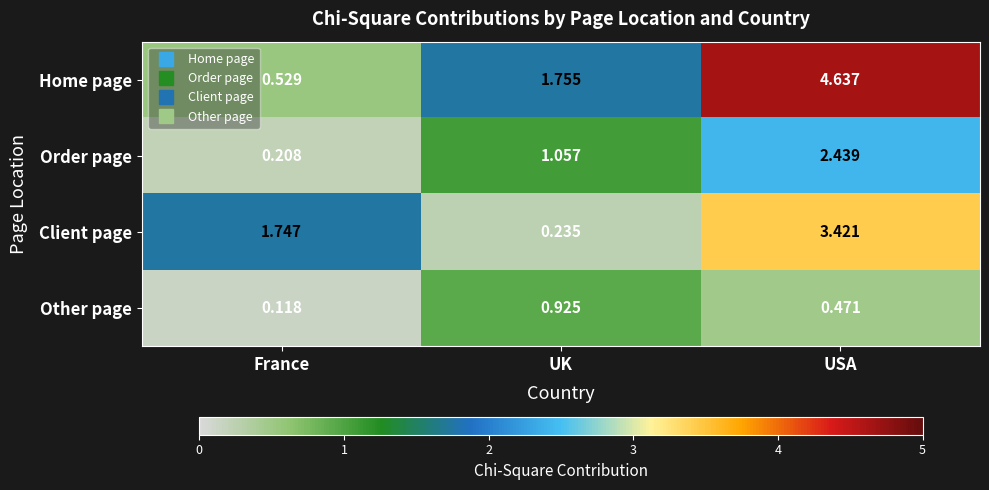

Rank the series at USA from highest to lowest value.

Home page, Client page, Order page, Other page